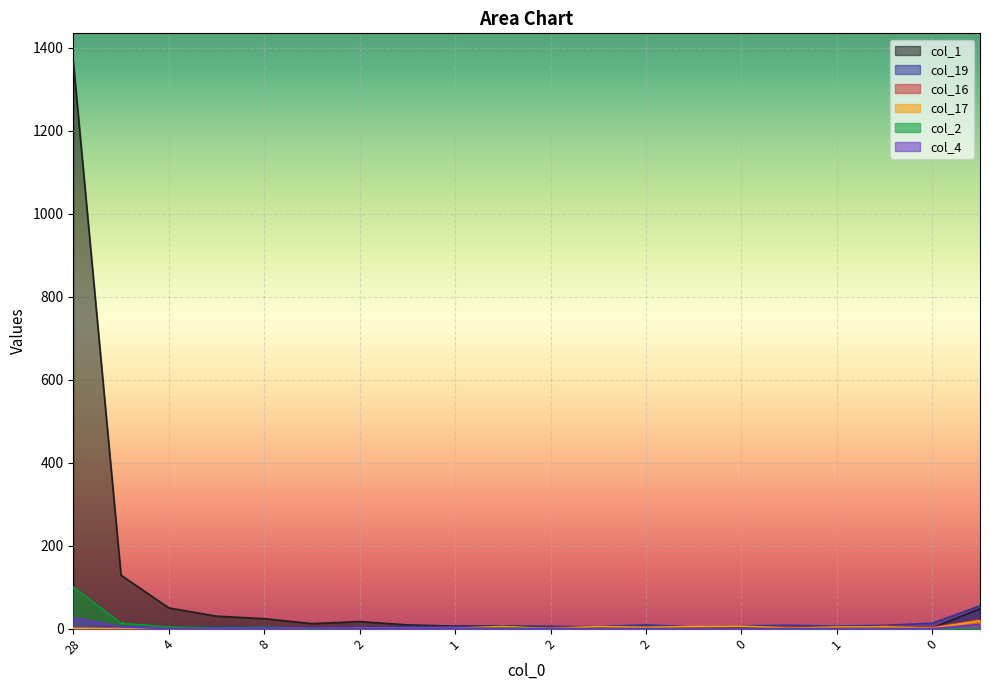

Reading left to right, list all the values displayed in this chart.

col_1: 1367	129	50	30	24	12	17	9	6	6	5	3	3	2	1	3	2	6	2	48
col_19: 2	5	1	4	3	1	4	5	5	5	5	5	9	4	7	8	6	8	13	55
col_16: 0	1	0	0	0	0	1	1	1	2	2	4	3	3	5	4	1	6	3	21
col_17: 1	0	0	0	0	1	1	1	1	5	0	5	3	5	6	1	4	4	1	19
col_2: 100	13	4	1	3	1	0	0	0	1	0	0	0	0	0	0	0	0	0	0
col_4: 26	4	0	0	1	2	1	1	1	0	0	0	0	0	0	0	0	0	0	10